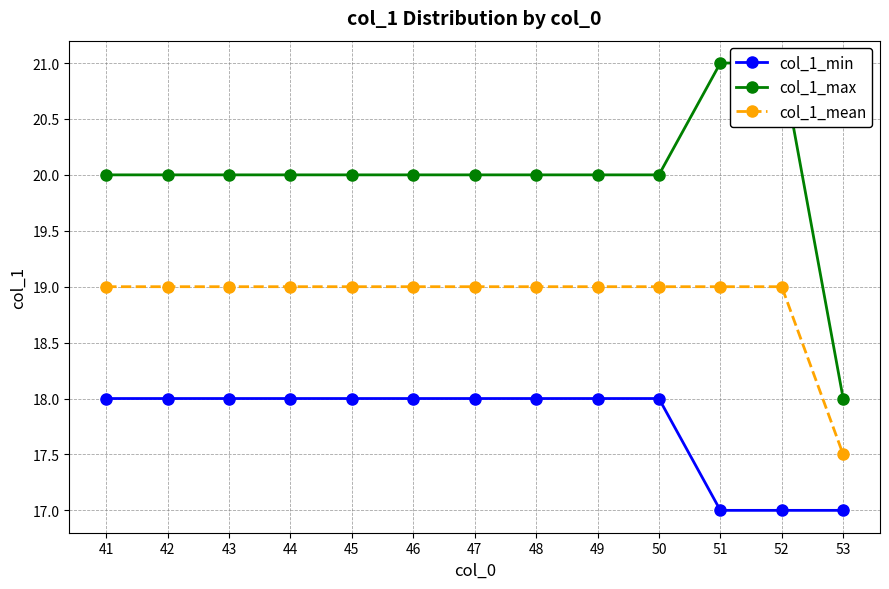

True or false: col_1_min has more than 1 interior local peaks.

False